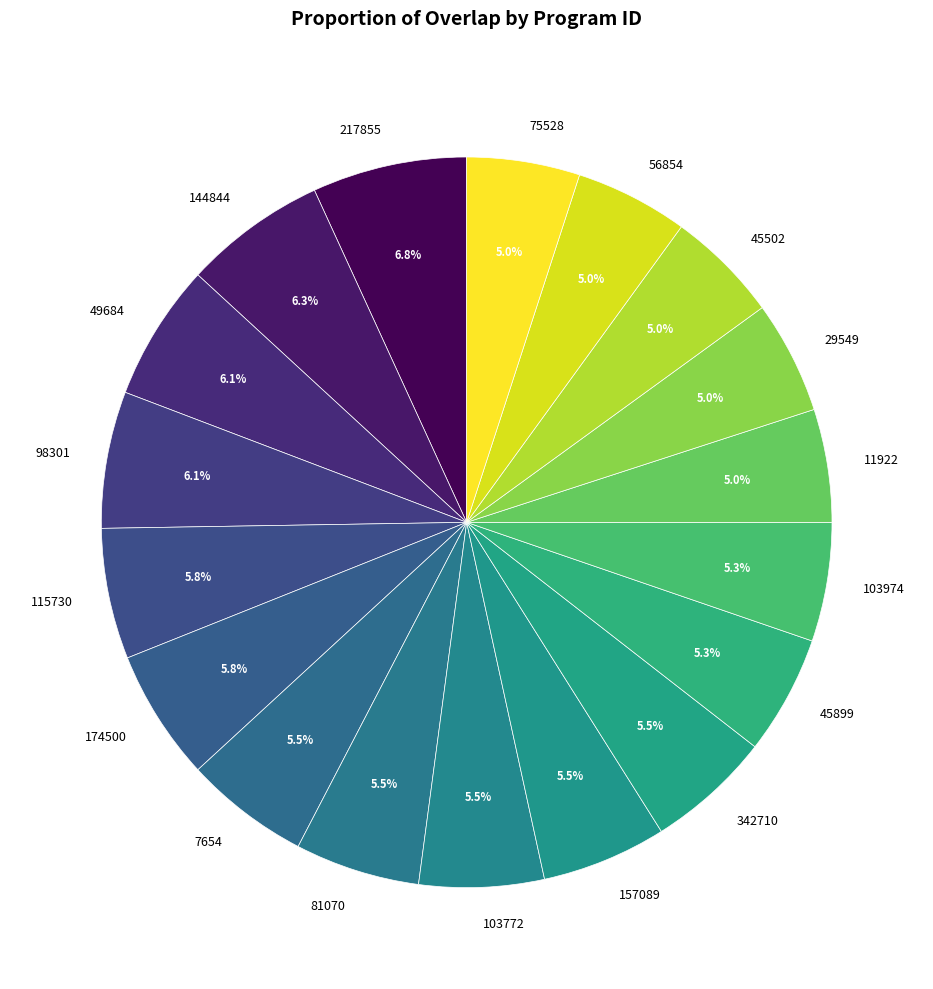

Does any single category account for the majority?

No